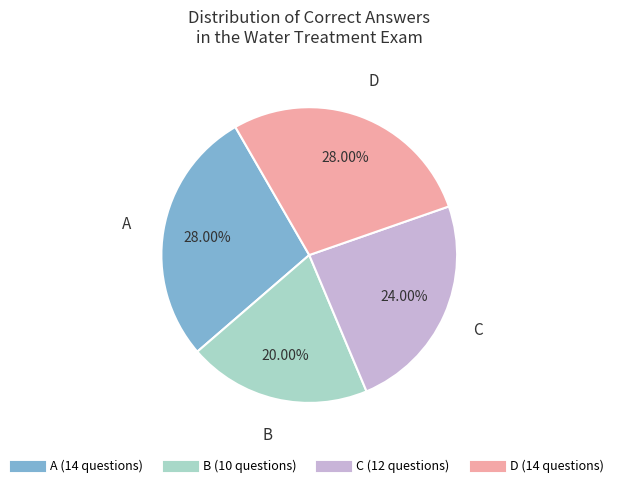

Is there a majority slice in this chart?

No